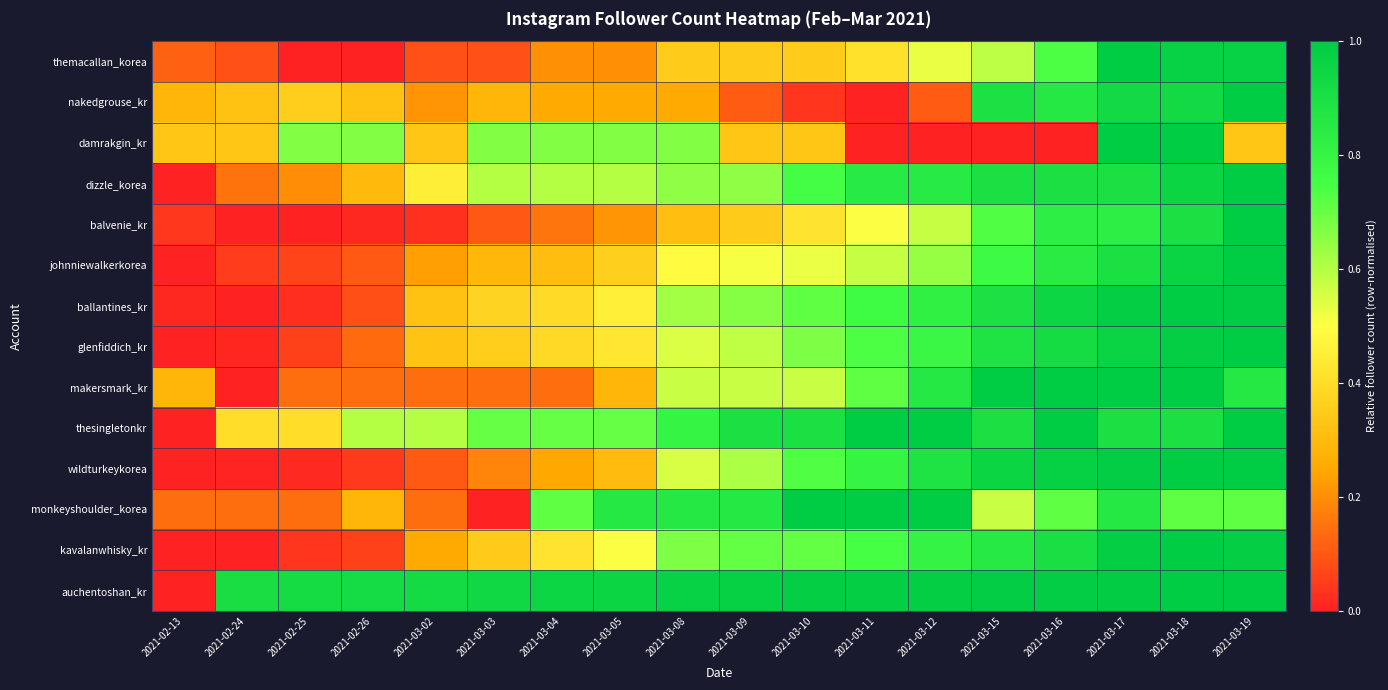

Reading right to left, what are all the values shown in this chart?

themacallan_korea: 2021-03-19=1.0	2021-03-18=1.0	2021-03-17=1.0	2021-03-16=0.7	2021-03-15=0.6	2021-03-12=0.5	2021-03-11=0.4	2021-03-10=0.4	2021-03-09=0.4	2021-03-08=0.4	2021-03-05=0.2	2021-03-04=0.2	2021-03-03=0.1	2021-03-02=0.1	2021-02-26=0.0	2021-02-25=0.0	2021-02-24=0.1	2021-02-13=0.1
nakedgrouse_kr: 2021-03-19=1.0	2021-03-18=0.9	2021-03-17=0.9	2021-03-16=0.9	2021-03-15=0.9	2021-03-12=0.1	2021-03-11=0.0	2021-03-10=0.0	2021-03-09=0.1	2021-03-08=0.2	2021-03-05=0.2	2021-03-04=0.2	2021-03-03=0.3	2021-03-02=0.2	2021-02-26=0.3	2021-02-25=0.4	2021-02-24=0.3	2021-02-13=0.3
damrakgin_kr: 2021-03-19=0.3	2021-03-18=1.0	2021-03-17=1.0	2021-03-16=0.0	2021-03-15=0.0	2021-03-12=0.0	2021-03-11=0.0	2021-03-10=0.3	2021-03-09=0.3	2021-03-08=0.7	2021-03-05=0.7	2021-03-04=0.7	2021-03-03=0.7	2021-03-02=0.3	2021-02-26=0.7	2021-02-25=0.7	2021-02-24=0.3	2021-02-13=0.3
dizzle_korea: 2021-03-19=1.0	2021-03-18=0.9	2021-03-17=0.9	2021-03-16=0.9	2021-03-15=0.9	2021-03-12=0.8	2021-03-11=0.8	2021-03-10=0.8	2021-03-09=0.7	2021-03-08=0.7	2021-03-05=0.6	2021-03-04=0.6	2021-03-03=0.6	2021-03-02=0.5	2021-02-26=0.3	2021-02-25=0.2	2021-02-24=0.1	2021-02-13=0.0
balvenie_kr: 2021-03-19=1.0	2021-03-18=0.9	2021-03-17=0.8	2021-03-16=0.8	2021-03-15=0.7	2021-03-12=0.6	2021-03-11=0.5	2021-03-10=0.4	2021-03-09=0.4	2021-03-08=0.3	2021-03-05=0.2	2021-03-04=0.2	2021-03-03=0.1	2021-03-02=0.0	2021-02-26=0.0	2021-02-25=0.0	2021-02-24=0.0	2021-02-13=0.0
johnniewalkerkorea: 2021-03-19=1.0	2021-03-18=1.0	2021-03-17=0.9	2021-03-16=0.8	2021-03-15=0.8	2021-03-12=0.6	2021-03-11=0.6	2021-03-10=0.5	2021-03-09=0.5	2021-03-08=0.5	2021-03-05=0.4	2021-03-04=0.3	2021-03-03=0.3	2021-03-02=0.2	2021-02-26=0.1	2021-02-25=0.1	2021-02-24=0.1	2021-02-13=0.0
ballantines_kr: 2021-03-19=1.0	2021-03-18=1.0	2021-03-17=1.0	2021-03-16=0.9	2021-03-15=0.9	2021-03-12=0.8	2021-03-11=0.8	2021-03-10=0.7	2021-03-09=0.7	2021-03-08=0.6	2021-03-05=0.5	2021-03-04=0.4	2021-03-03=0.4	2021-03-02=0.3	2021-02-26=0.1	2021-02-25=0.0	2021-02-24=0.0	2021-02-13=0.0
glenfiddich_kr: 2021-03-19=1.0	2021-03-18=1.0	2021-03-17=1.0	2021-03-16=0.9	2021-03-15=0.9	2021-03-12=0.8	2021-03-11=0.7	2021-03-10=0.7	2021-03-09=0.6	2021-03-08=0.5	2021-03-05=0.4	2021-03-04=0.4	2021-03-03=0.4	2021-03-02=0.3	2021-02-26=0.1	2021-02-25=0.1	2021-02-24=0.0	2021-02-13=0.0
makersmark_kr: 2021-03-19=0.9	2021-03-18=1.0	2021-03-17=1.0	2021-03-16=1.0	2021-03-15=1.0	2021-03-12=0.9	2021-03-11=0.7	2021-03-10=0.6	2021-03-09=0.6	2021-03-08=0.6	2021-03-05=0.3	2021-03-04=0.1	2021-03-03=0.1	2021-03-02=0.1	2021-02-26=0.1	2021-02-25=0.1	2021-02-24=0.0	2021-02-13=0.3
thesingletonkr: 2021-03-19=1.0	2021-03-18=0.9	2021-03-17=0.9	2021-03-16=1.0	2021-03-15=0.9	2021-03-12=1.0	2021-03-11=1.0	2021-03-10=0.9	2021-03-09=0.9	2021-03-08=0.8	2021-03-05=0.7	2021-03-04=0.7	2021-03-03=0.7	2021-03-02=0.6	2021-02-26=0.6	2021-02-25=0.4	2021-02-24=0.4	2021-02-13=0.0
wildturkeykorea: 2021-03-19=1.0	2021-03-18=1.0	2021-03-17=1.0	2021-03-16=1.0	2021-03-15=1.0	2021-03-12=0.9	2021-03-11=0.8	2021-03-10=0.7	2021-03-09=0.6	2021-03-08=0.6	2021-03-05=0.3	2021-03-04=0.2	2021-03-03=0.2	2021-03-02=0.1	2021-02-26=0.0	2021-02-25=0.0	2021-02-24=0.0	2021-02-13=0.0
monkeyshoulder_korea: 2021-03-19=0.7	2021-03-18=0.7	2021-03-17=0.9	2021-03-16=0.7	2021-03-15=0.6	2021-03-12=1.0	2021-03-11=1.0	2021-03-10=1.0	2021-03-09=0.9	2021-03-08=0.9	2021-03-05=0.9	2021-03-04=0.7	2021-03-03=0.0	2021-03-02=0.1	2021-02-26=0.3	2021-02-25=0.1	2021-02-24=0.1	2021-02-13=0.1
kavalanwhisky_kr: 2021-03-19=1.0	2021-03-18=1.0	2021-03-17=1.0	2021-03-16=0.9	2021-03-15=0.9	2021-03-12=0.8	2021-03-11=0.7	2021-03-10=0.7	2021-03-09=0.7	2021-03-08=0.7	2021-03-05=0.5	2021-03-04=0.4	2021-03-03=0.3	2021-03-02=0.3	2021-02-26=0.1	2021-02-25=0.0	2021-02-24=0.0	2021-02-13=0.0
auchentoshan_kr: 2021-03-19=1.0	2021-03-18=1.0	2021-03-17=1.0	2021-03-16=1.0	2021-03-15=1.0	2021-03-12=1.0	2021-03-11=1.0	2021-03-10=1.0	2021-03-09=1.0	2021-03-08=1.0	2021-03-05=1.0	2021-03-04=0.9	2021-03-03=0.9	2021-03-02=0.9	2021-02-26=0.9	2021-02-25=0.9	2021-02-24=0.9	2021-02-13=0.0